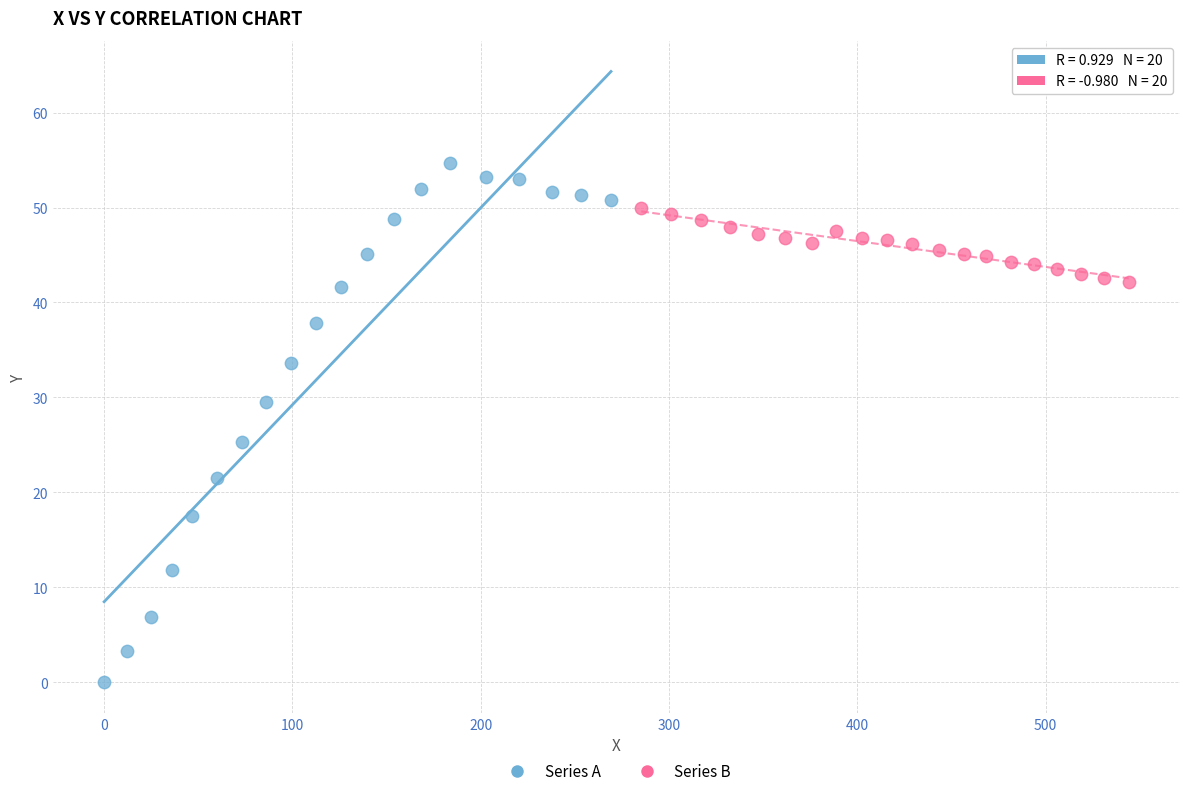

Which series has the largest Y range (max minus min)?

Series A